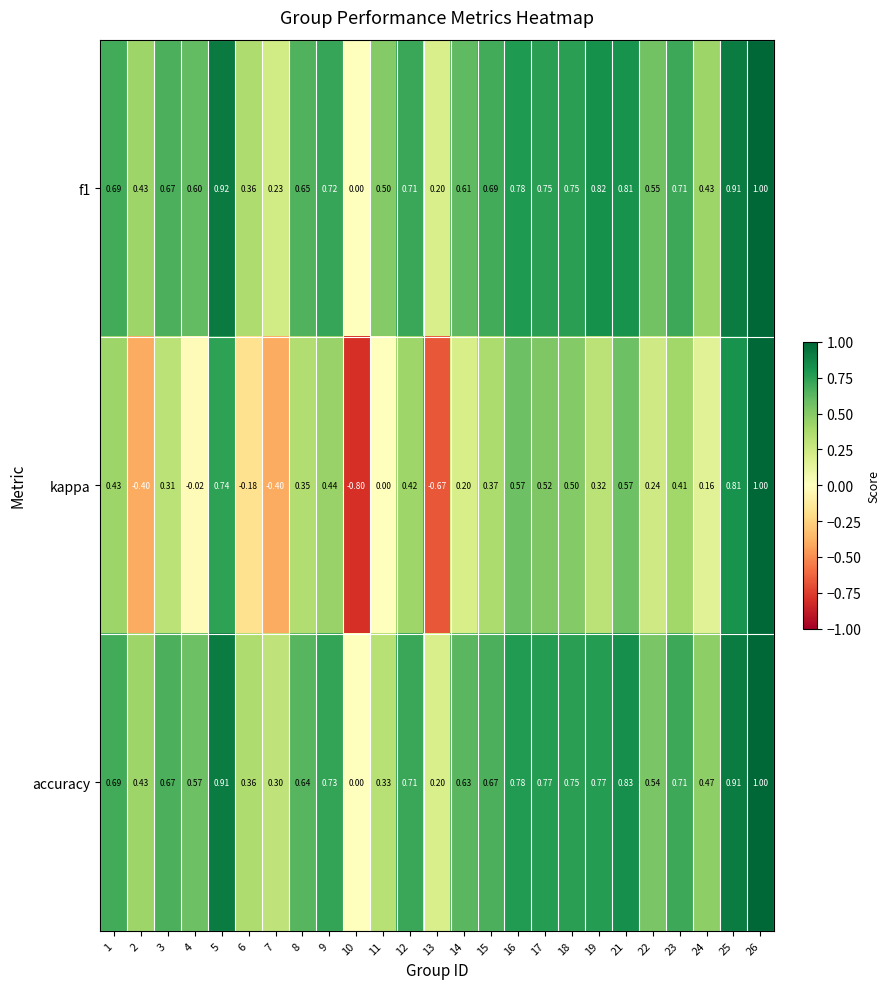

What is the total value across all series at 6?

0.5